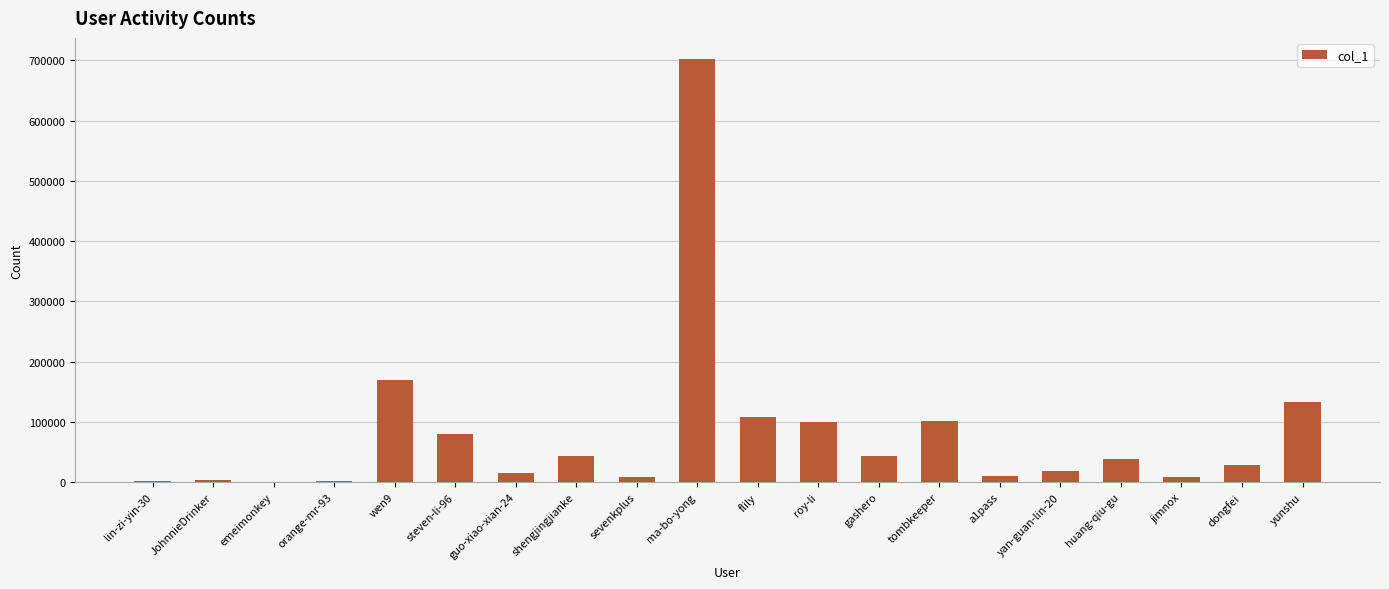

The value at gashero is 42471. True or false?

True